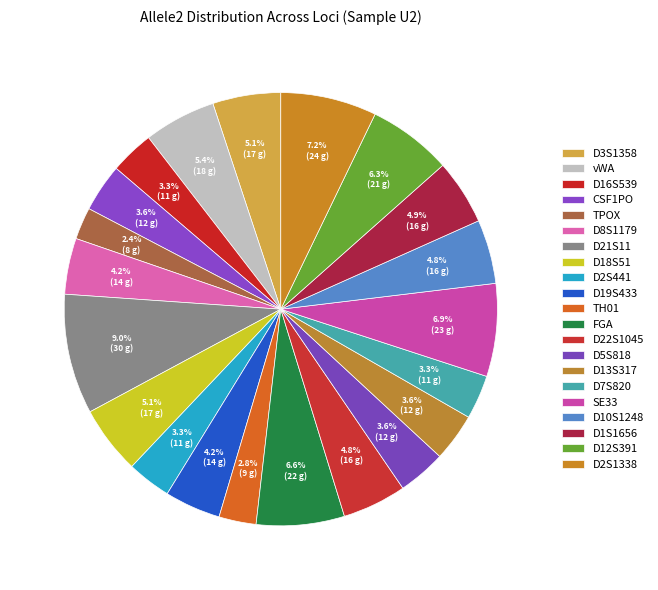

To the nearest percent, what portion does CSF1PO represent?

4%